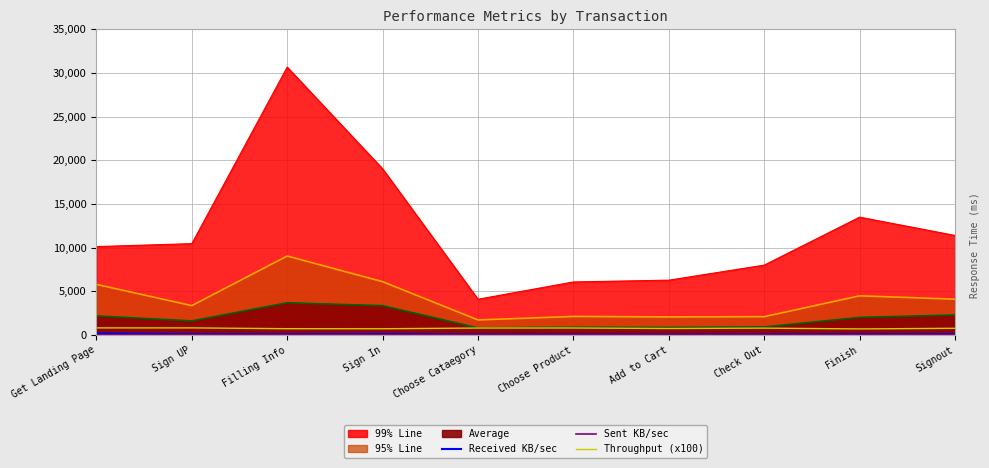

Which category has the highest value in the Received KB/sec series?

Get Landing Page